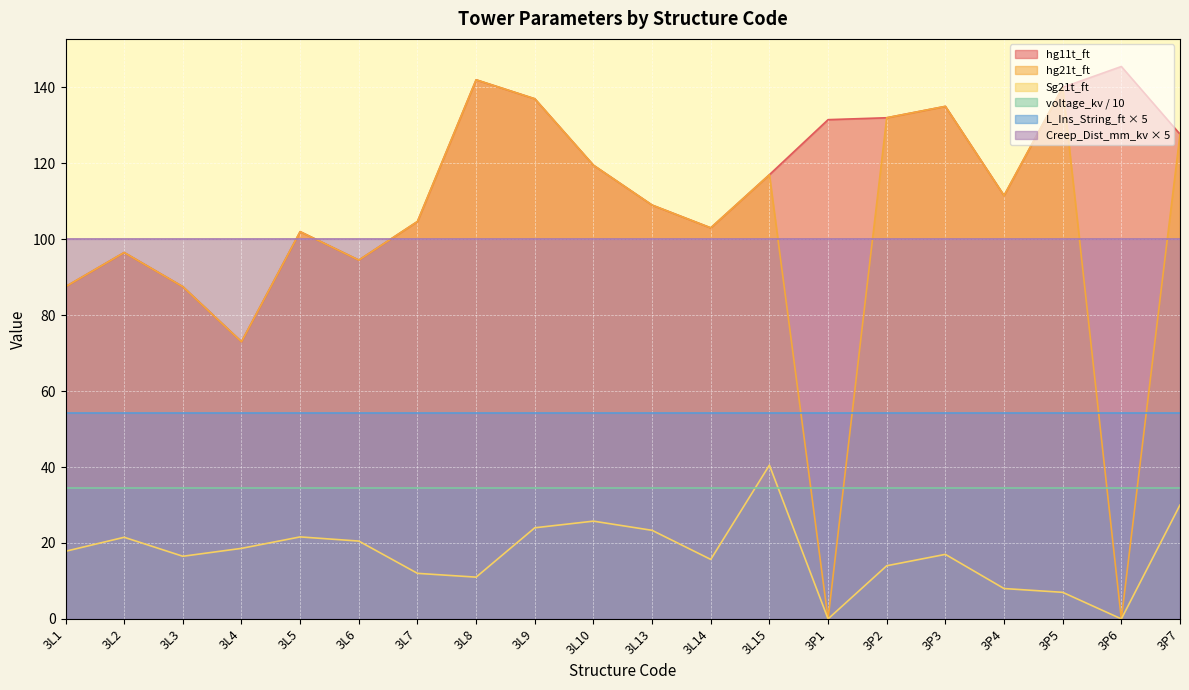

What is the value of the hg11t_ft point at the 3rd from the left?

87.5